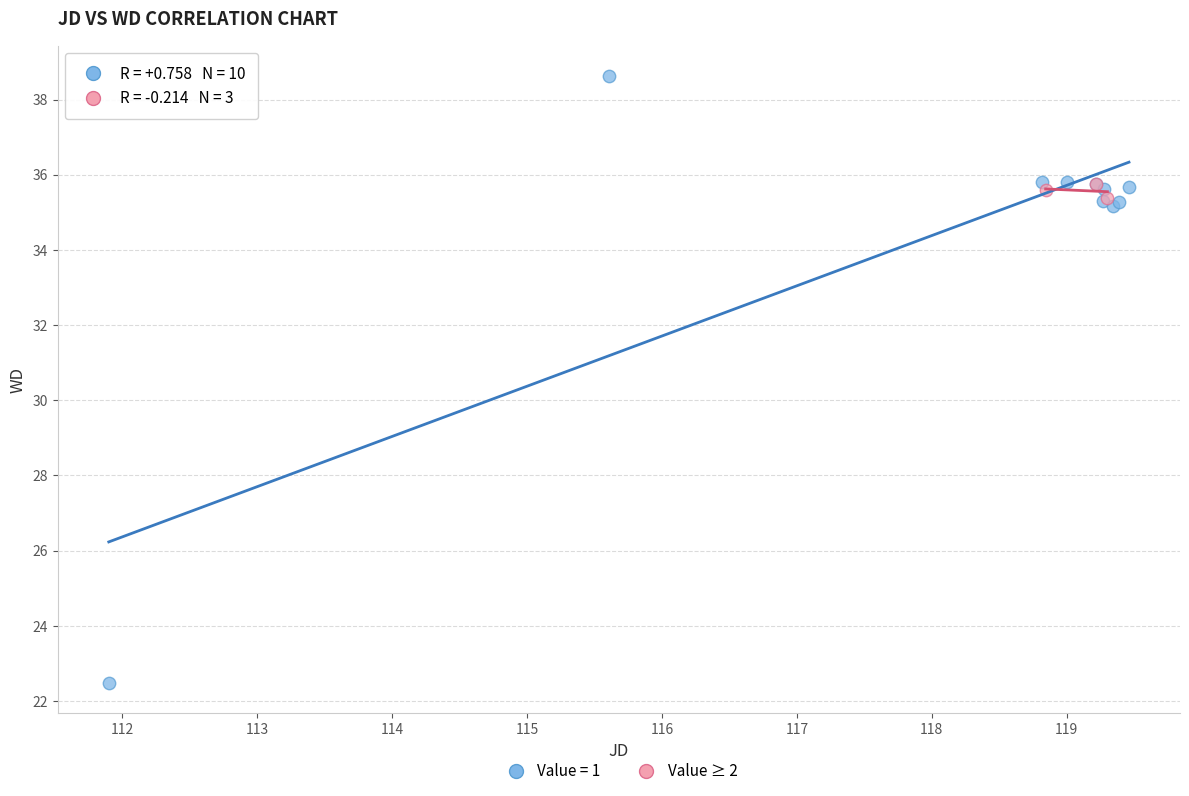

Which series contains the highest Y value?

Value = 1